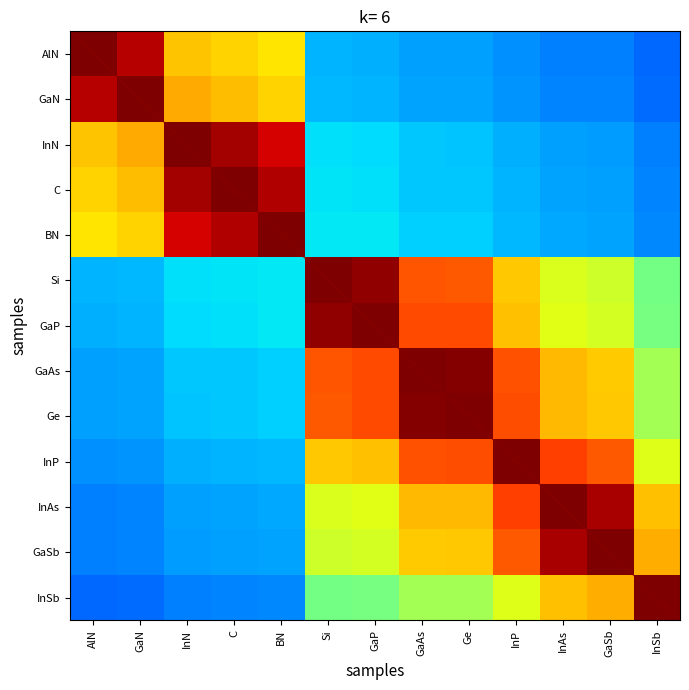

What value does the C series have at Ge?

0.3